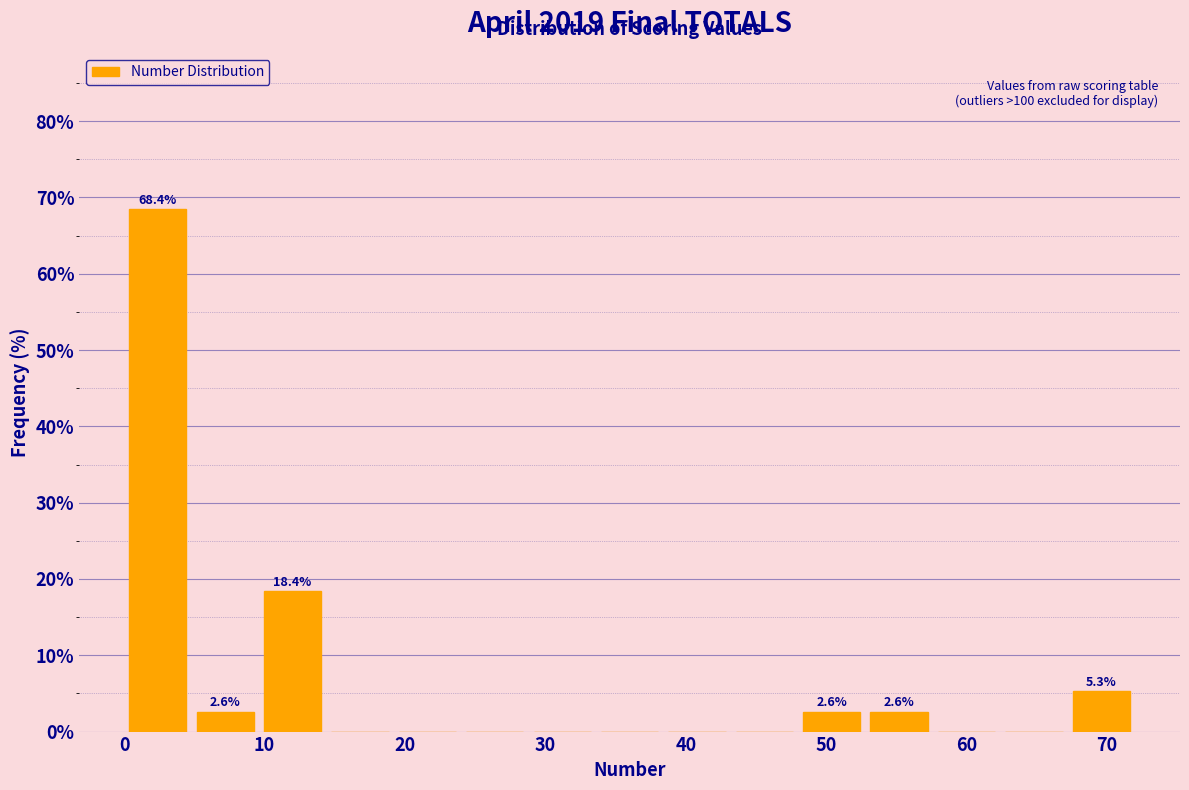

Over which range of the x-axis is the bar tallest?

0.0 to 4.8